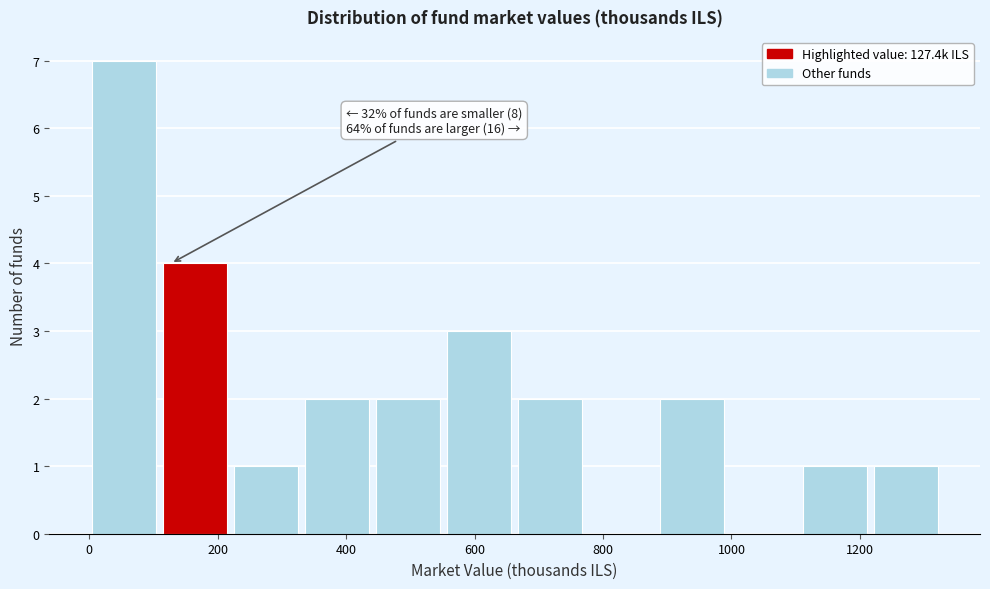

Which range on the x-axis has the tallest bar?

0 to 120